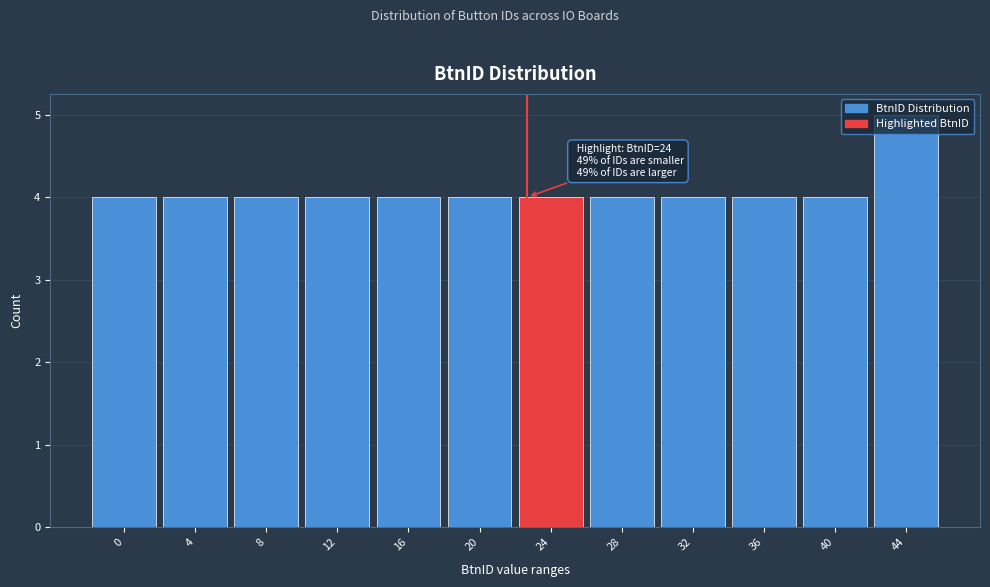

What is the sum of all values?

49